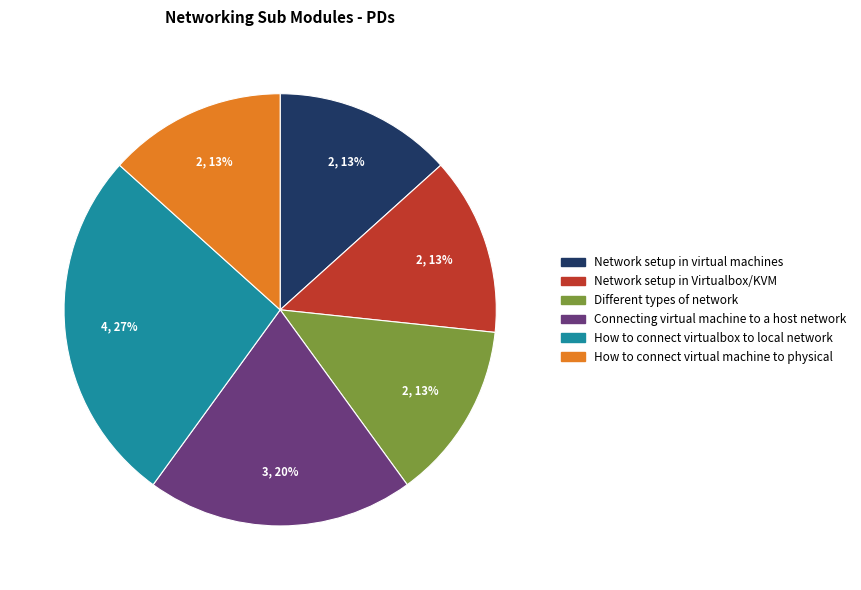

Combined, do How to connect virtual machine to physical and Connecting virtual machine to a host network account for over 50%?

No